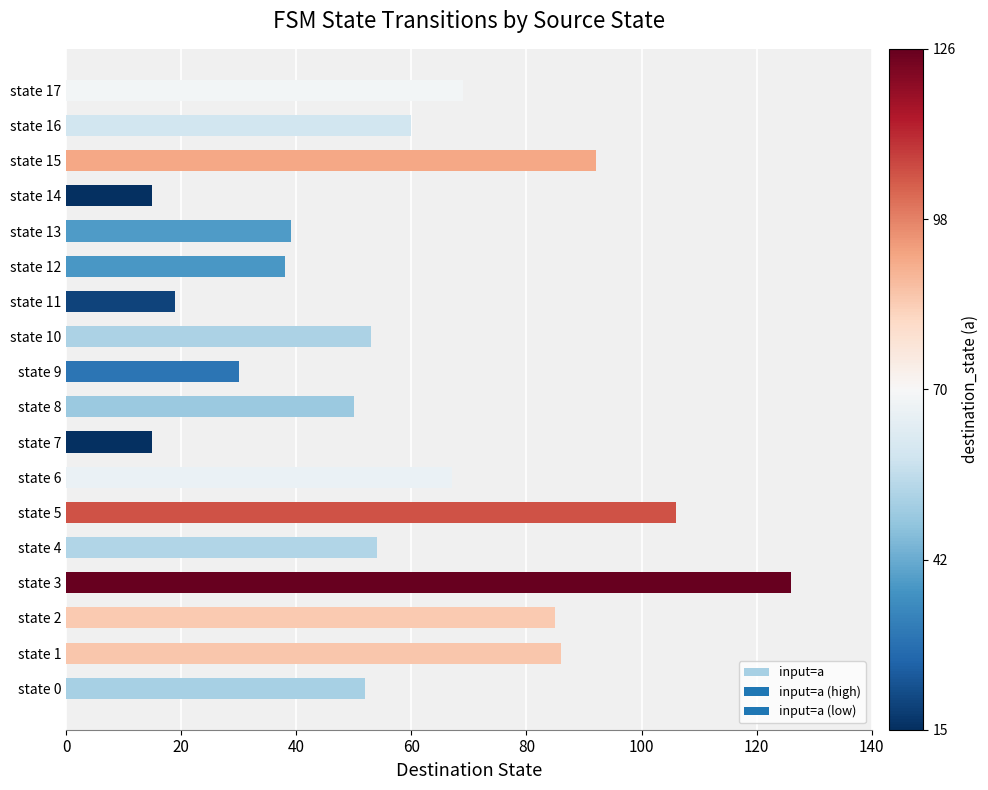

Reading top to bottom, list all the values displayed in this chart.

69	60	92	15	39	38	19	53	30	50	15	67	106	54	126	85	86	52